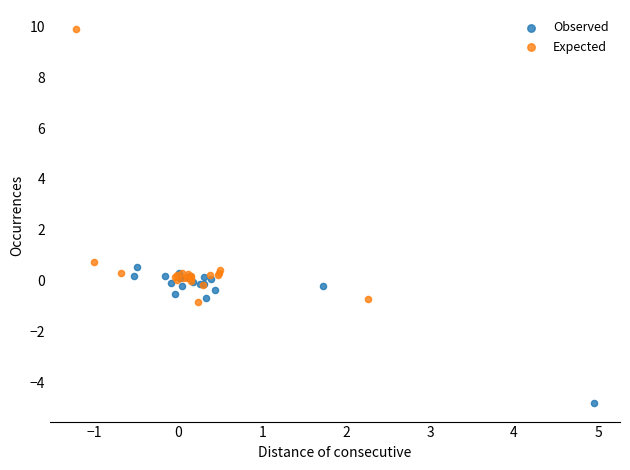

Which series has the widest spread of Y values?

Expected